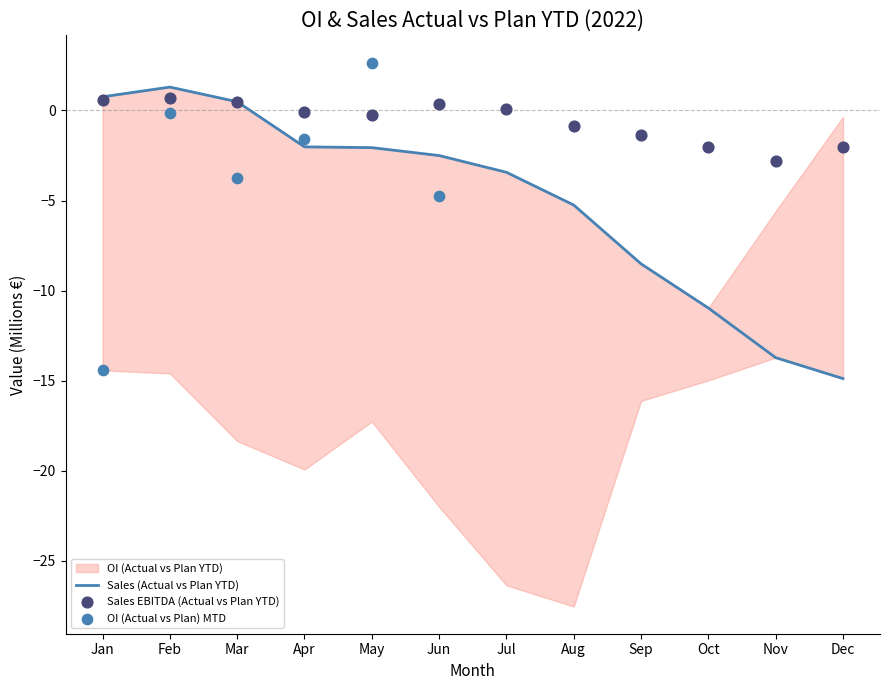

Which series contains the lowest Y value?

Sales (Actual vs Plan YTD)